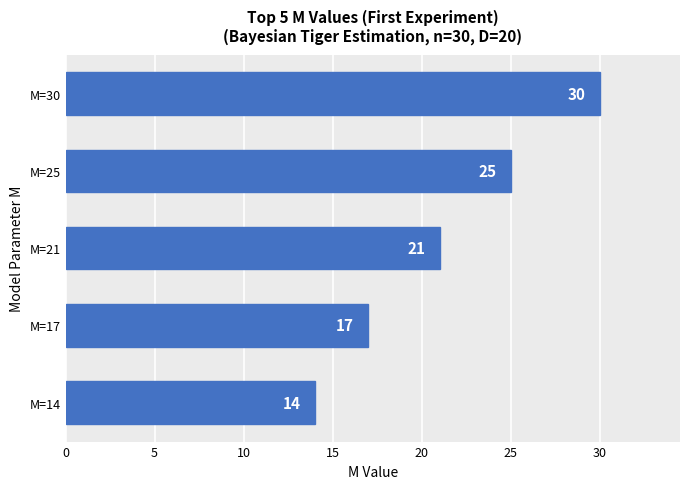

List the labels in order of value, smallest first.

M=14, M=17, M=21, M=25, M=30